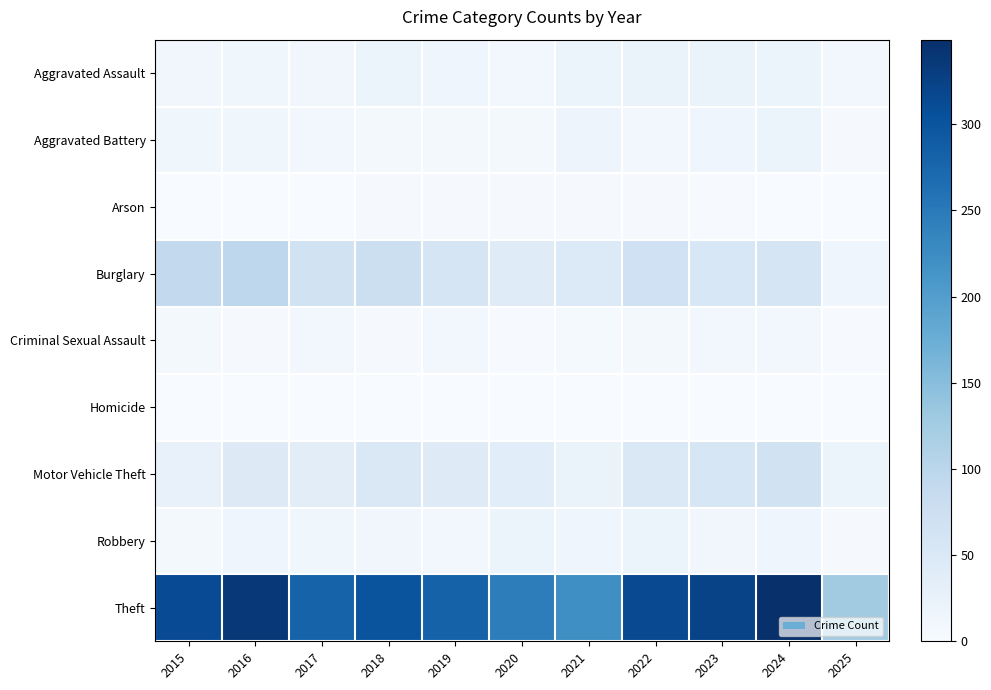

Which series has the largest total across all categories?

Theft